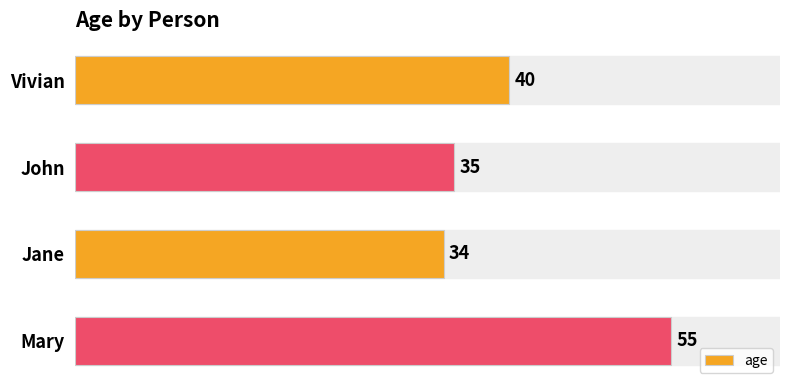

What is the value of the 4th bar from the top?

55